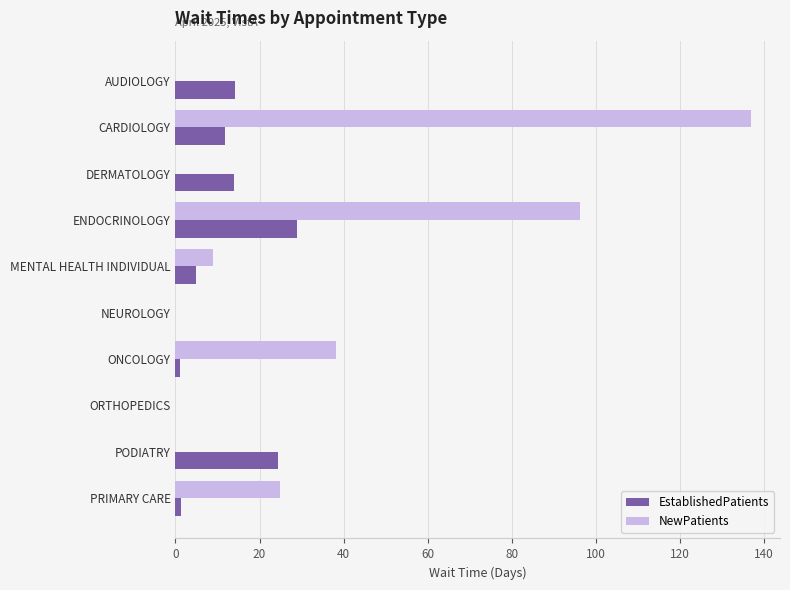

What is the total value across all series at PODIATRY?

24.3